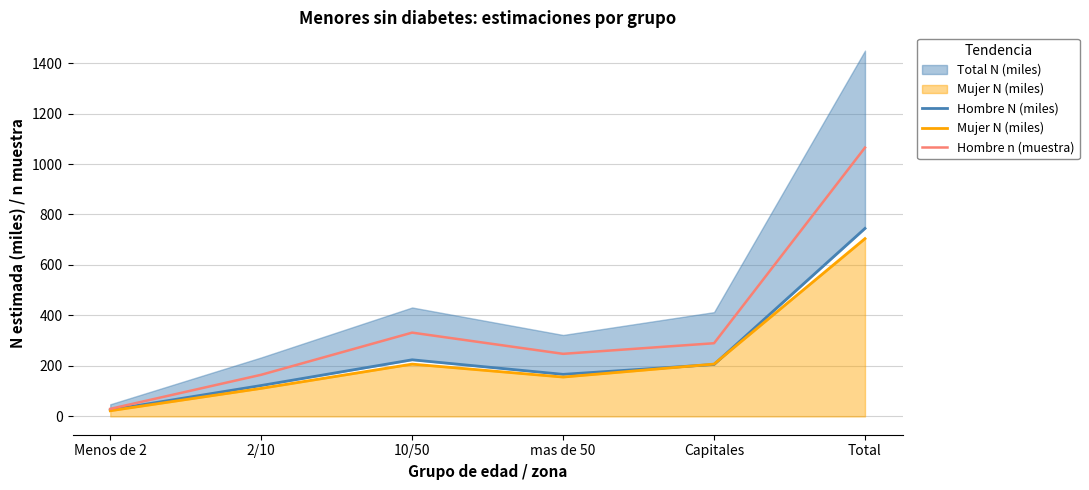

Is the value of Hombre n (muestra) at Menos de 2 greater than the value of Mujer N (miles) at Total?

No